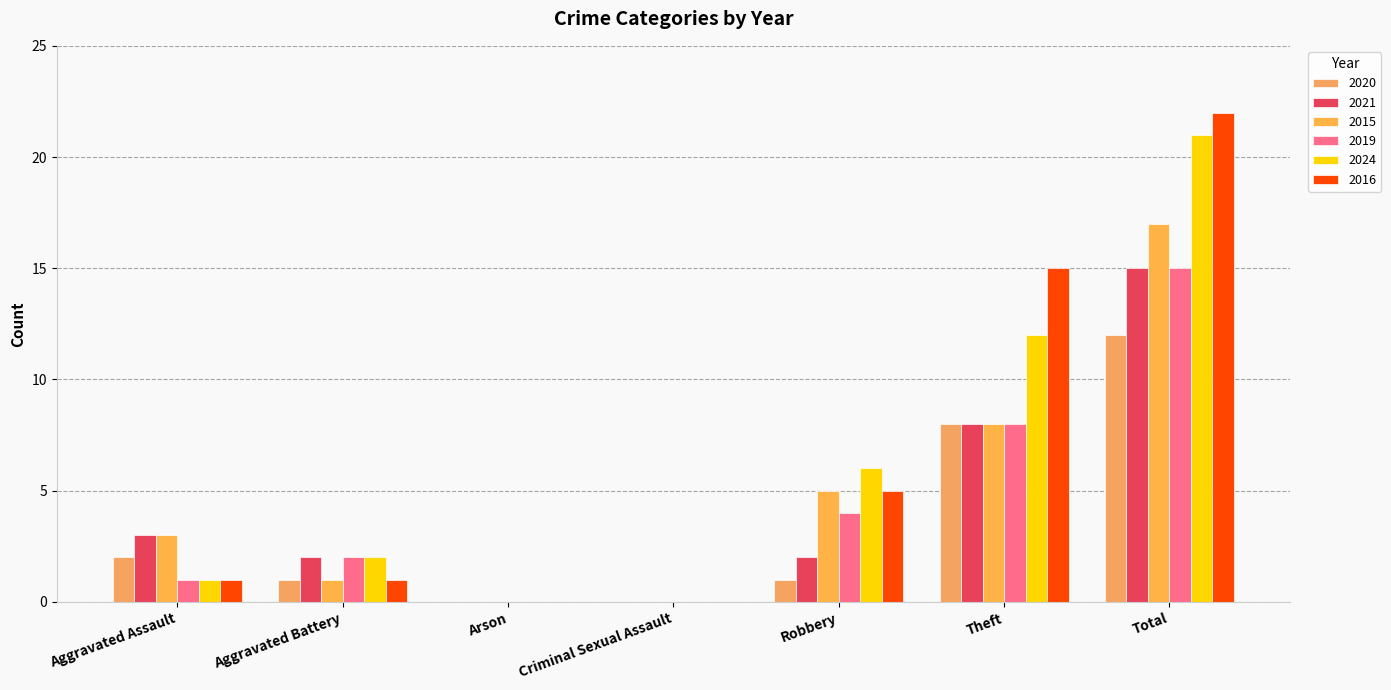

Are the bars horizontal?

No